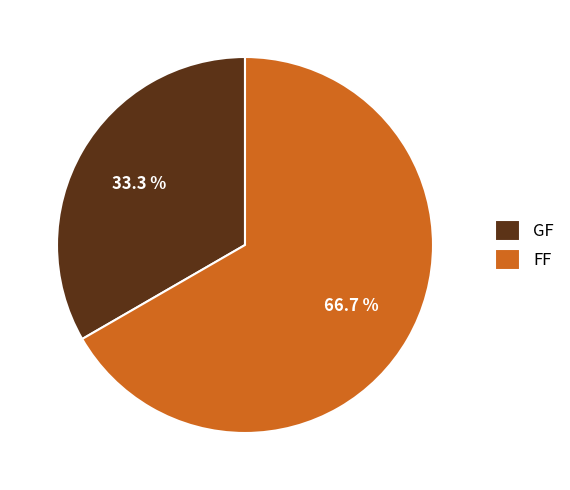

Which slice represents more than half of the pie?

FF